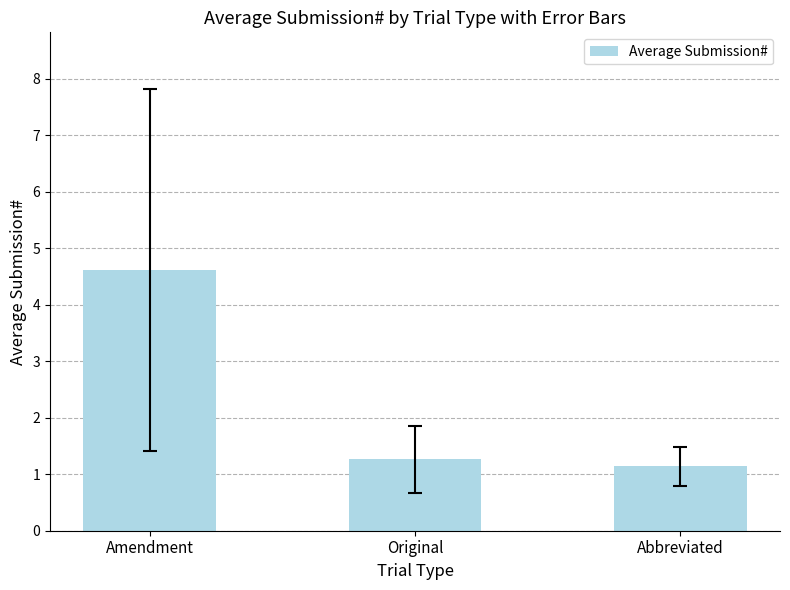

What is the change in value from Original to Abbreviated?

-0.1